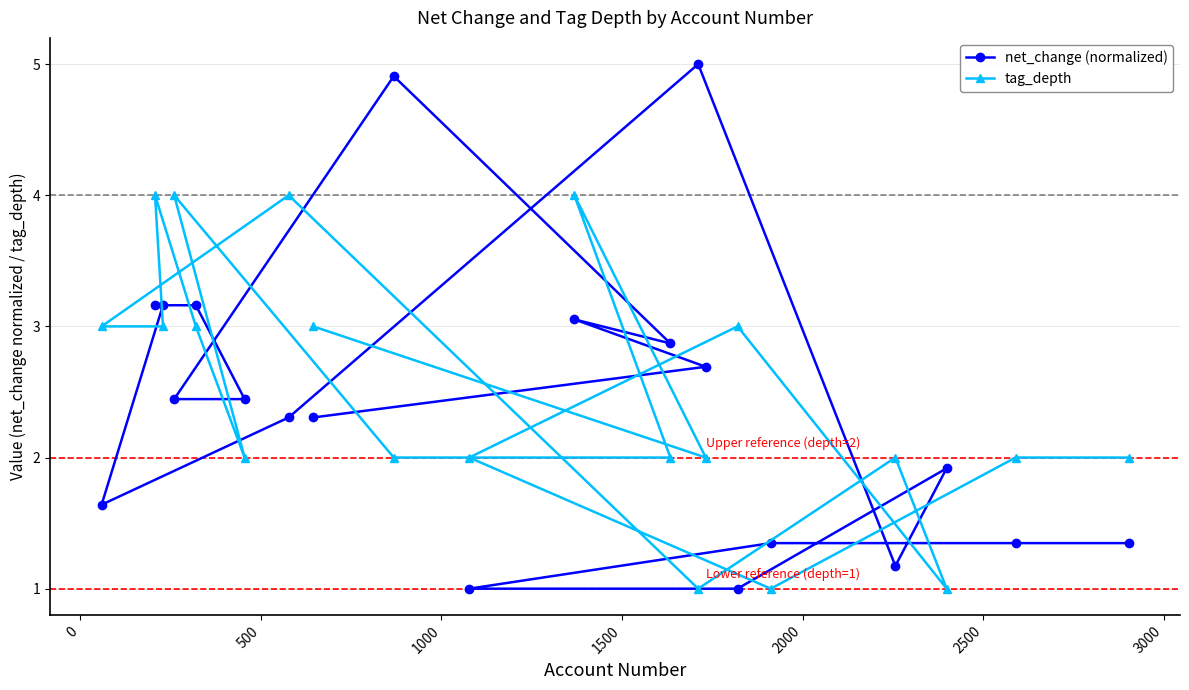

List the series in order of their peak value, highest first.

net_change (normalized), tag_depth